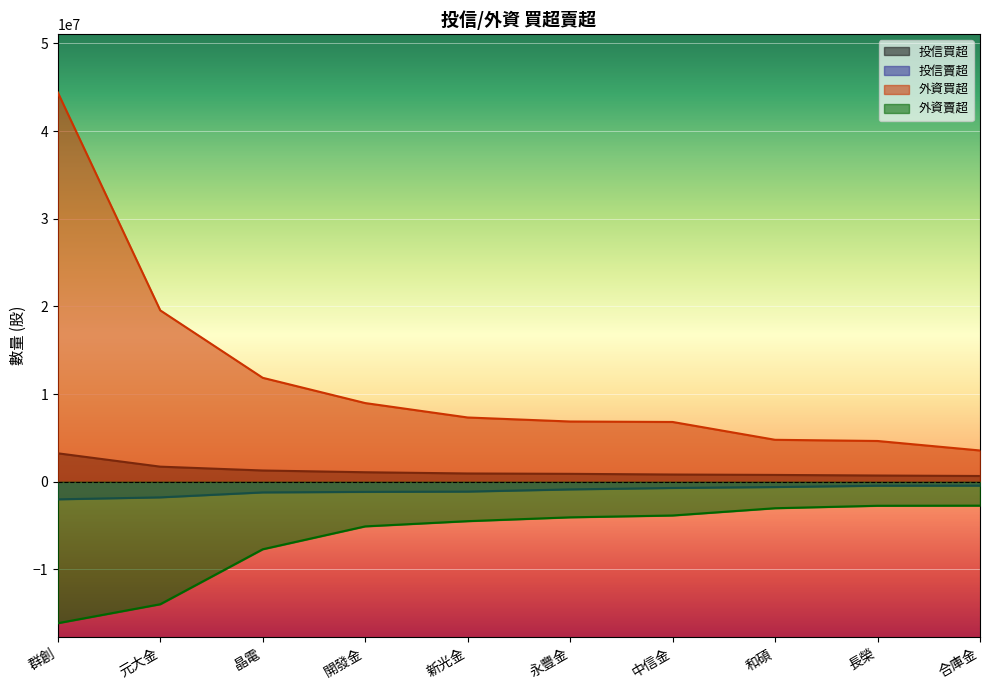

True or false: 外資賣超 and 外資買超 cross at least once.

False